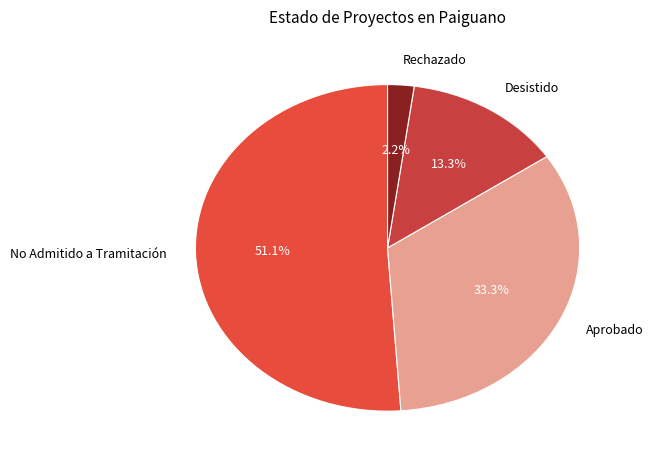

What percentage is the Aprobado slice, to the nearest percent?

33%